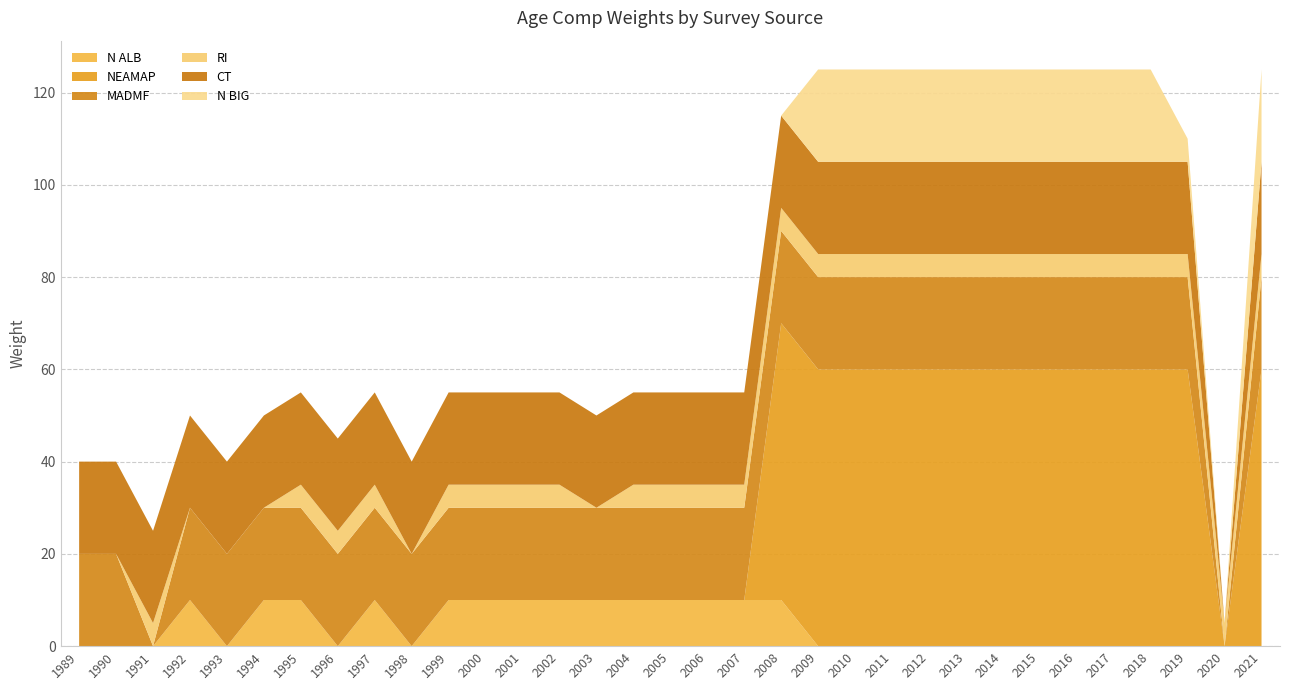

Reading left to right, what are all the values shown in this chart?

N ALB: 0	0	0	10	0	10	10	0	10	0	10	10	10	10	10	10	10	10	10	10	0	0	0	0	0	0	0	0	0	0	0	0	0
NEAMAP: 0	0	0	0	0	0	0	0	0	0	0	0	0	0	0	0	0	0	0	60	60	60	60	60	60	60	60	60	60	60	60	0	60
MADMF: 20	20	0	20	20	20	20	20	20	20	20	20	20	20	20	20	20	20	20	20	20	20	20	20	20	20	20	20	20	20	20	0	20
RI: 0	0	5	0	0	0	5	5	5	0	5	5	5	5	0	5	5	5	5	5	5	5	5	5	5	5	5	5	5	5	5	5	5
CT: 20	20	20	20	20	20	20	20	20	20	20	20	20	20	20	20	20	20	20	20	20	20	20	20	20	20	20	20	20	20	20	0	20
N BIG: 0	0	0	0	0	0	0	0	0	0	0	0	0	0	0	0	0	0	0	0	20	20	20	20	20	20	20	20	20	20	5	0	20